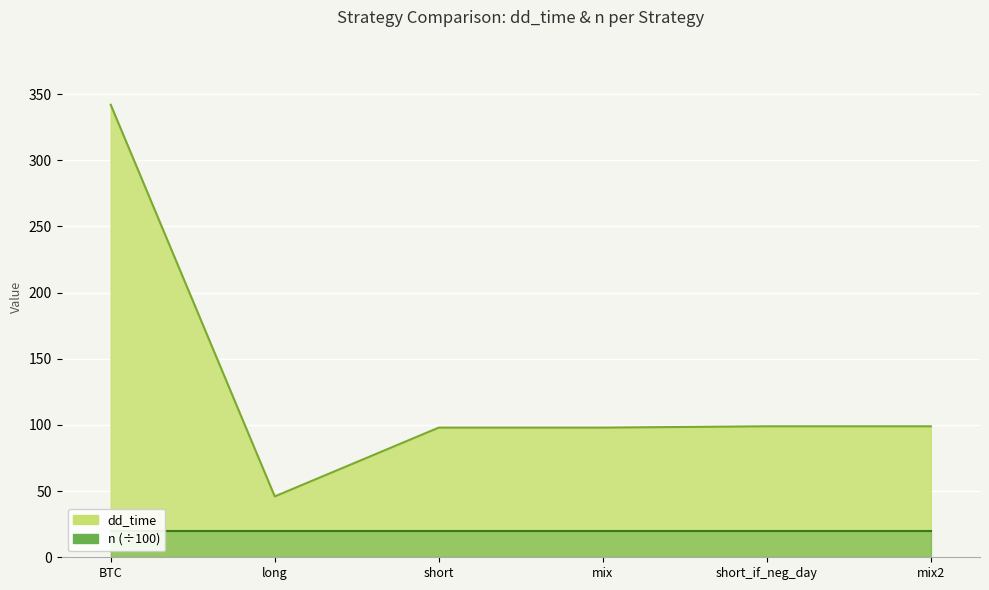

How many data points does each series have?

6